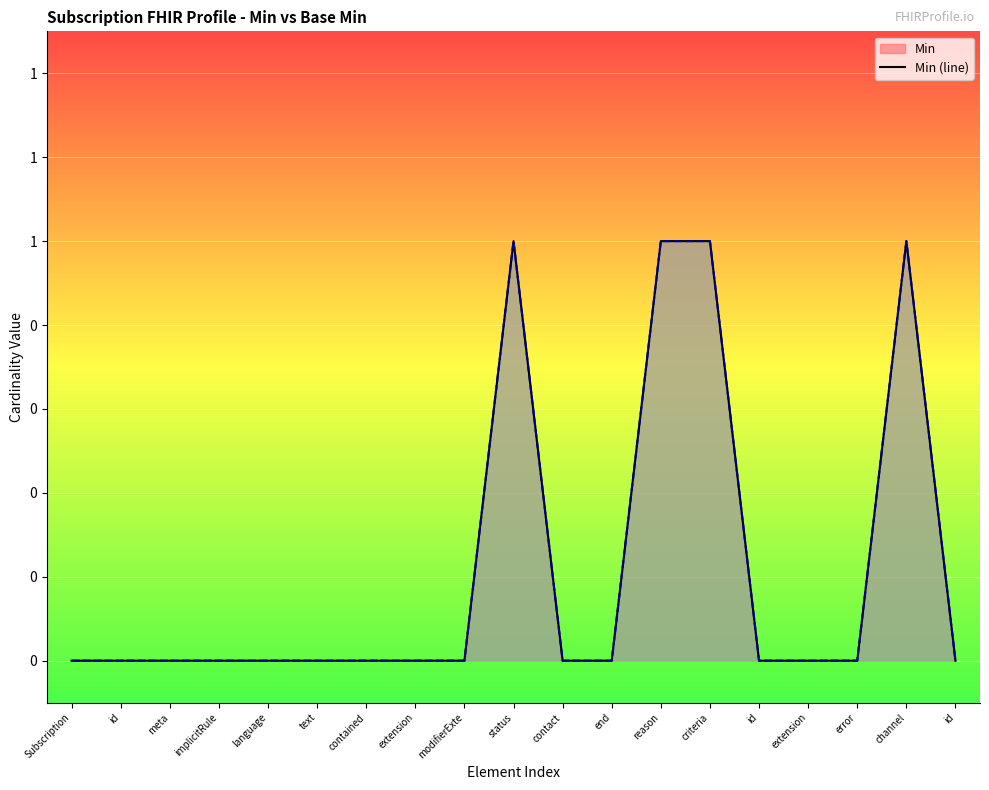

Which series has the largest total across all categories?

Min (line)